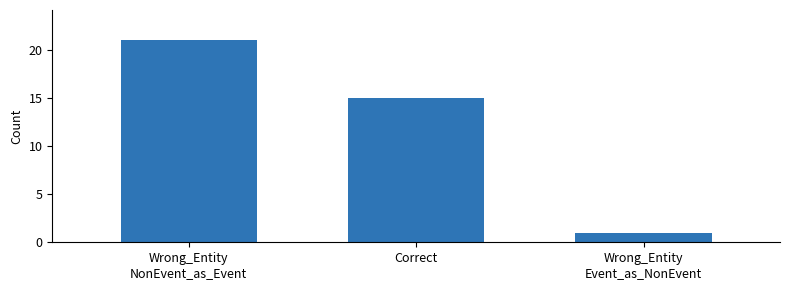

What is the label of the 2nd bar from the left?

Correct